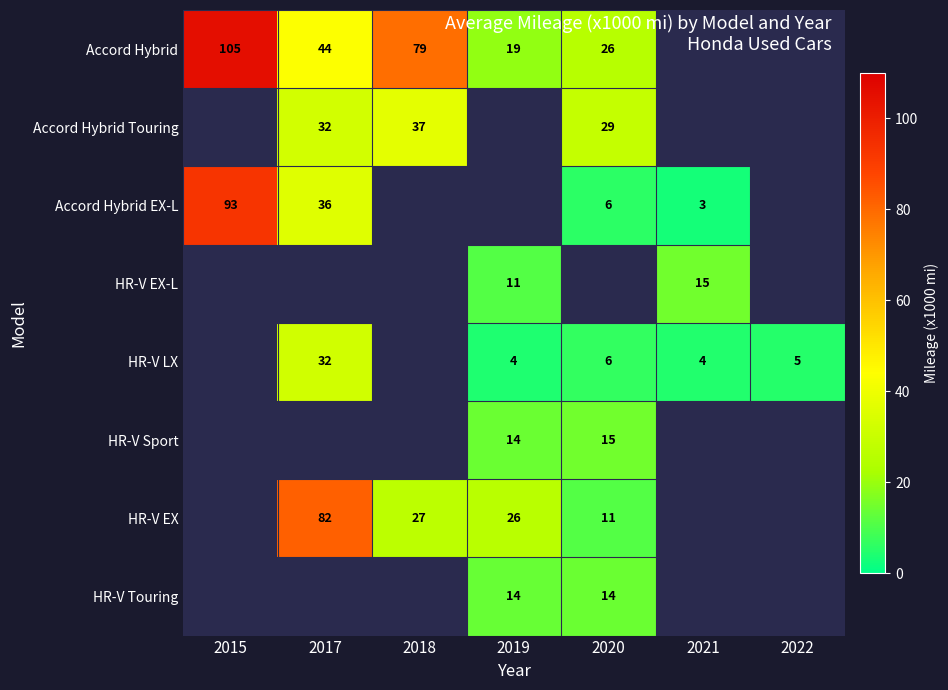

True or false: HR-V LX has a value of 32 at 2017.

True